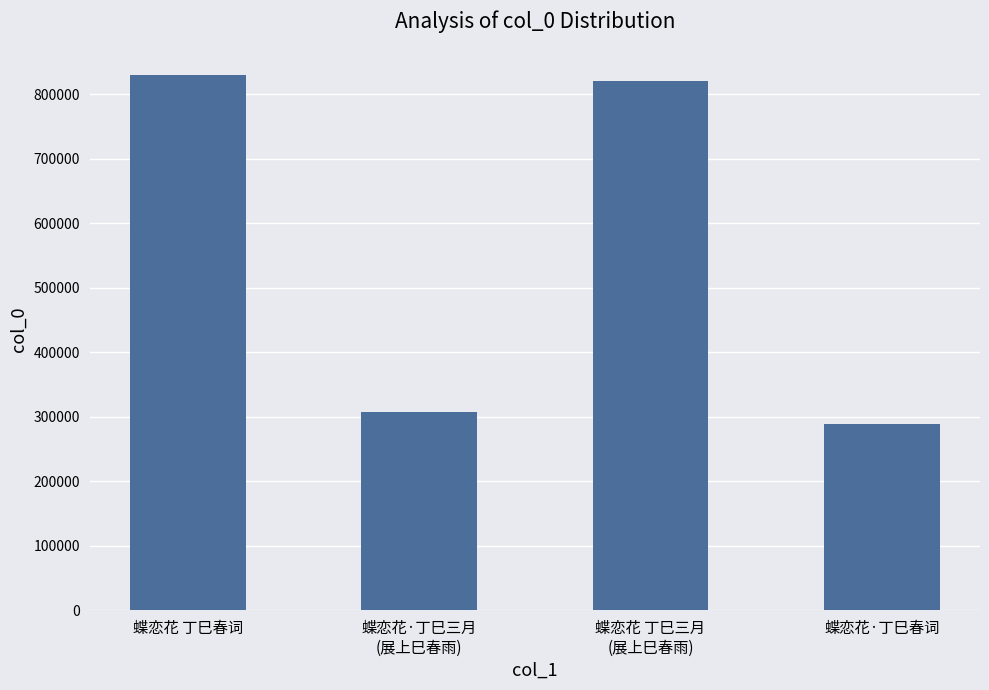

Reading right to left, list all the values displayed in this chart.

蝶恋花·丁巳春词=288192	蝶恋花 丁巳三月
(展上巳春雨)=820373	蝶恋花·丁巳三月
(展上巳春雨)=306955	蝶恋花 丁巳春词=829806